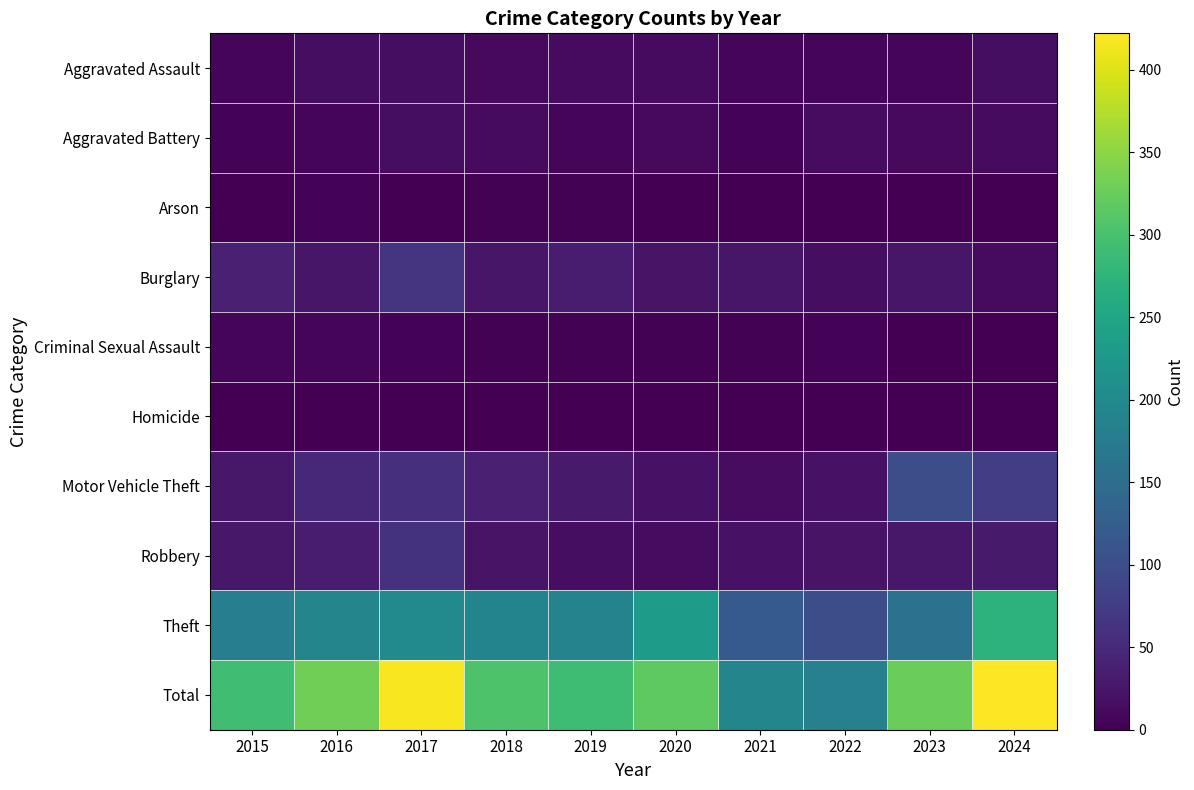

What is the total value across all series at 2019?

582